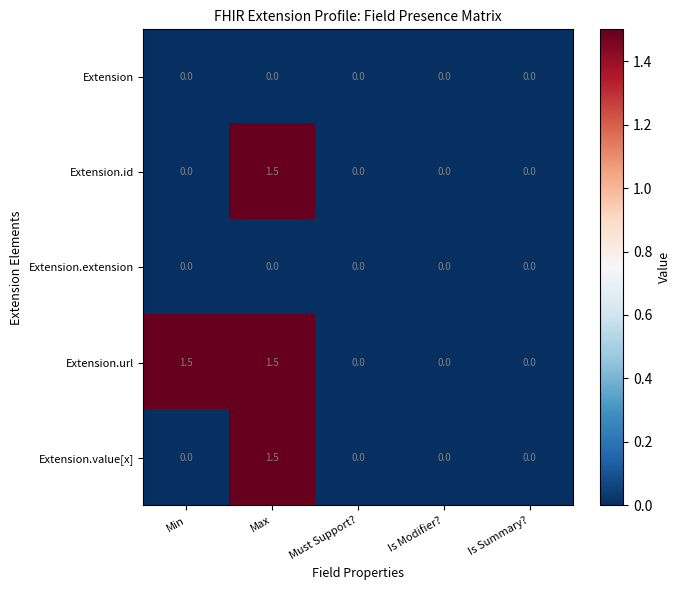

Which series has the largest total across all categories?

Extension.url